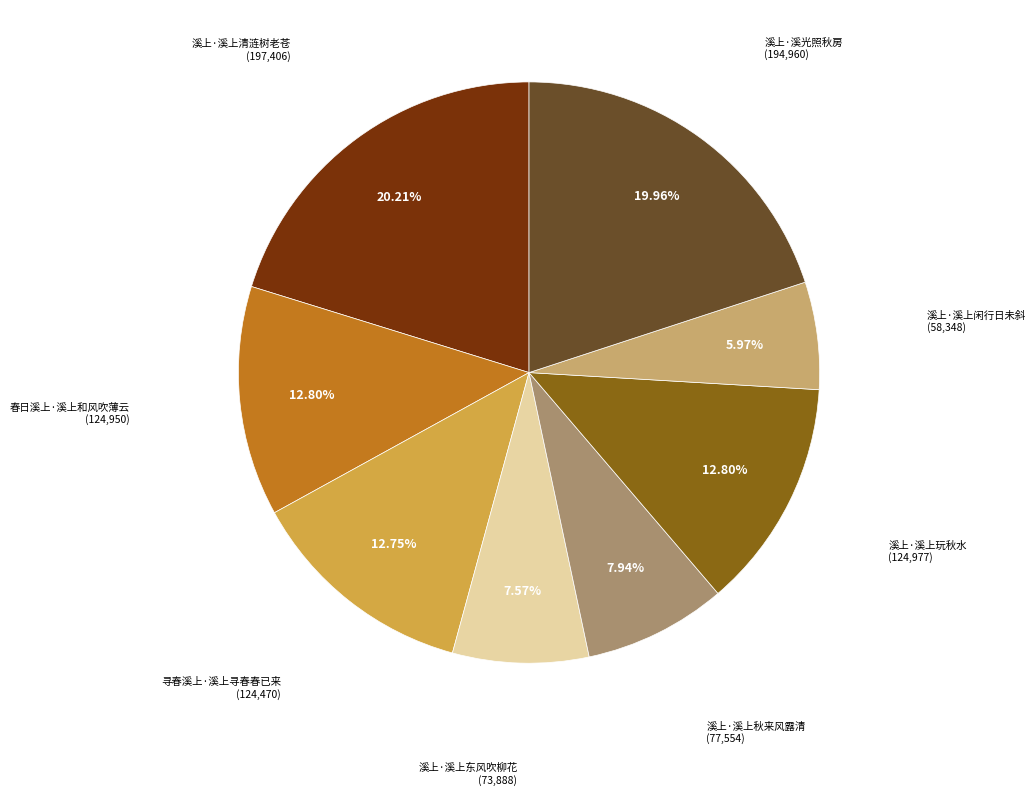

Does any single category account for the majority?

No